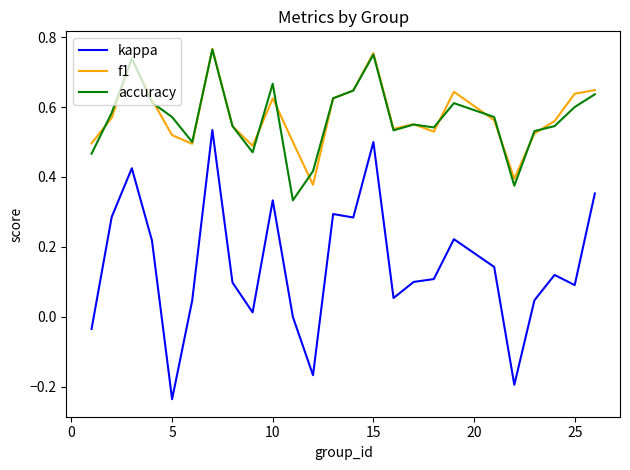

Which series has the widest spread of values?

kappa